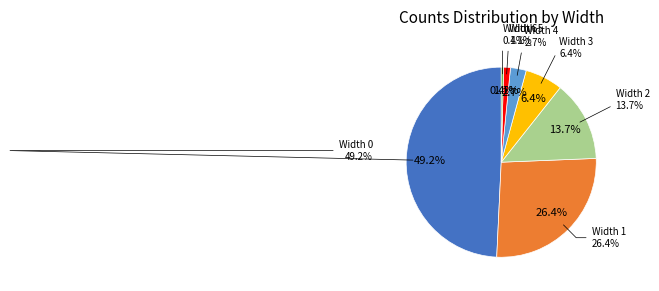

True or false: 3 accounts for 6% of the total.

True